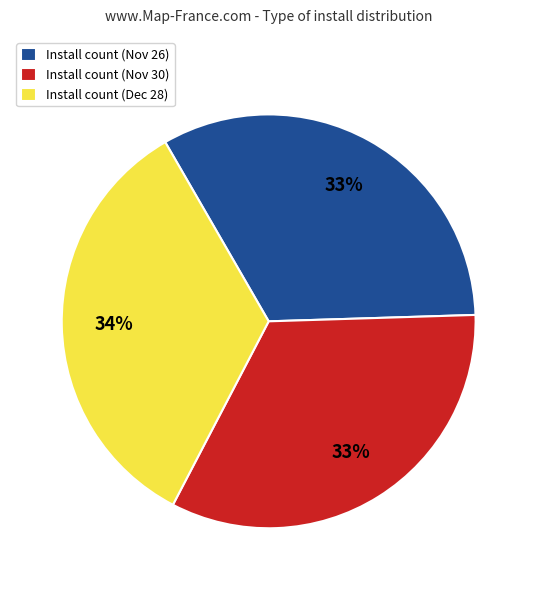

Do Install count (Dec 28) and Install count (Nov 30) together represent more than half of the pie?

Yes